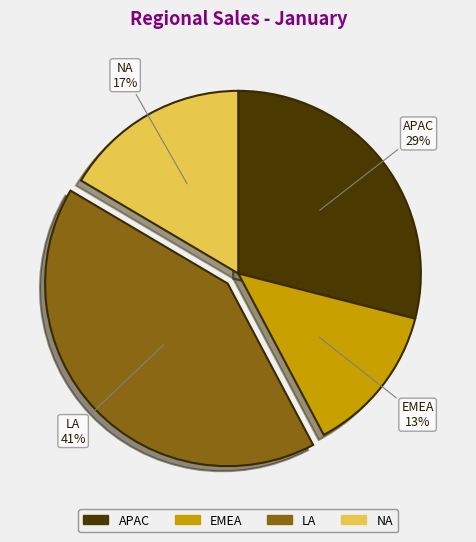

To the nearest percent, what is the difference between the largest and smallest slice percentages?

28%